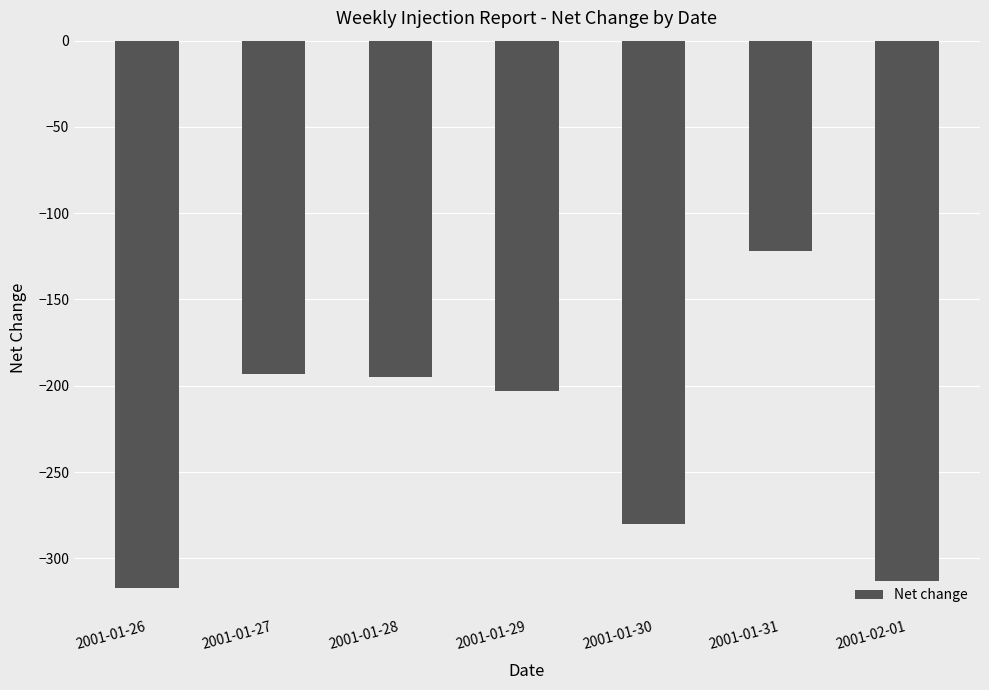

Reading left to right, list all the values displayed in this chart.

2001-01-26=-317	2001-01-27=-193	2001-01-28=-195	2001-01-29=-203	2001-01-30=-280	2001-01-31=-122	2001-02-01=-313